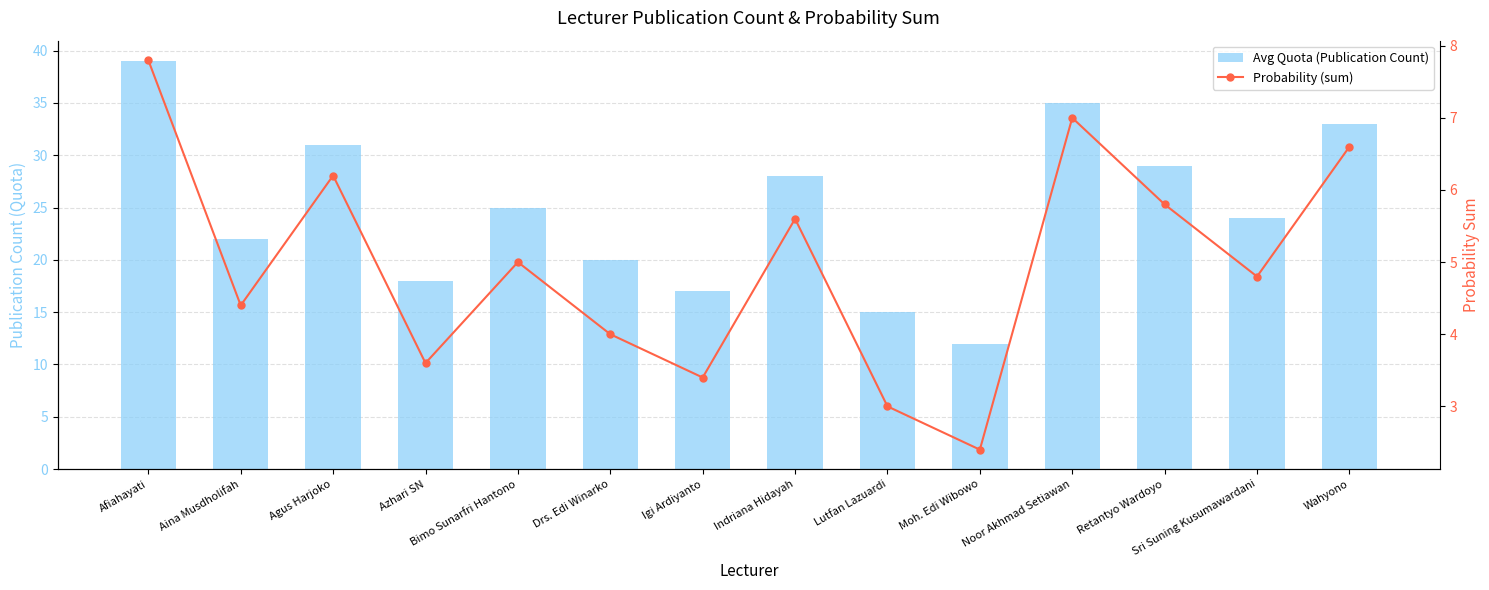

What position from the right is Wahyono?

1